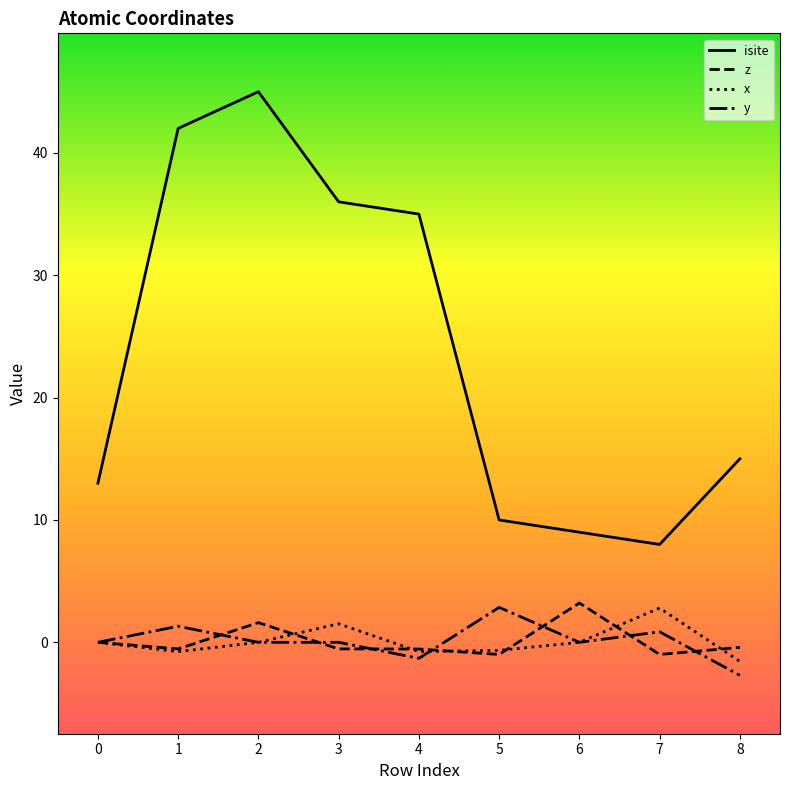

What is the lowest value of the isite series?

8.0